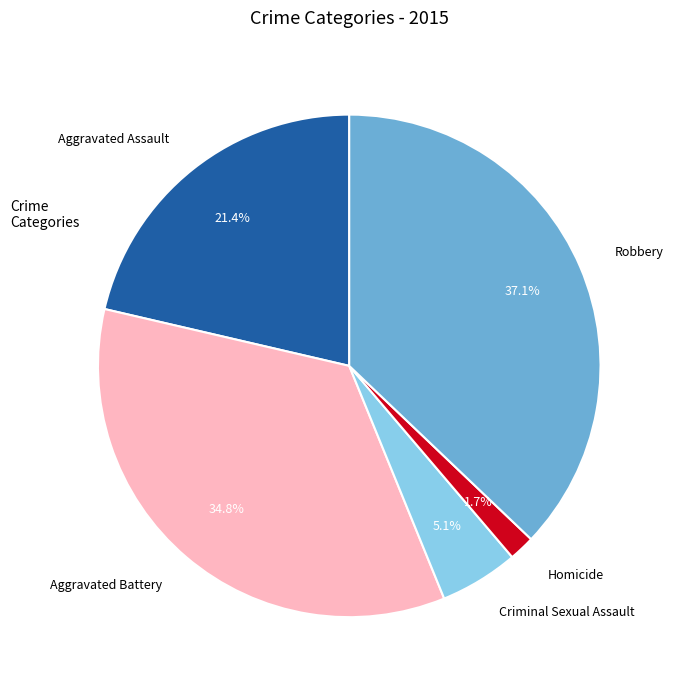

What percentage is the Homicide slice, to the nearest percent?

2%